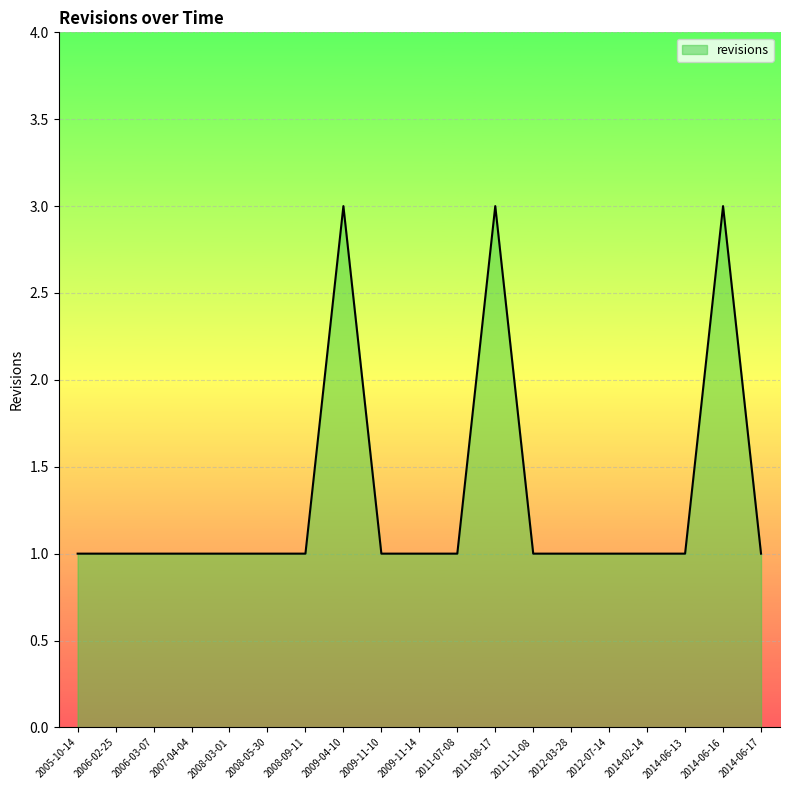

Rank the categories by value from lowest to highest.

2005-10-14, 2006-02-25, 2006-03-07, 2007-04-04, 2008-03-01, 2008-05-30, 2008-09-11, 2009-11-10, 2009-11-14, 2011-07-08, 2011-11-08, 2012-03-28, 2012-07-14, 2014-02-14, 2014-06-13, 2014-06-17, 2009-04-10, 2011-08-17, 2014-06-16